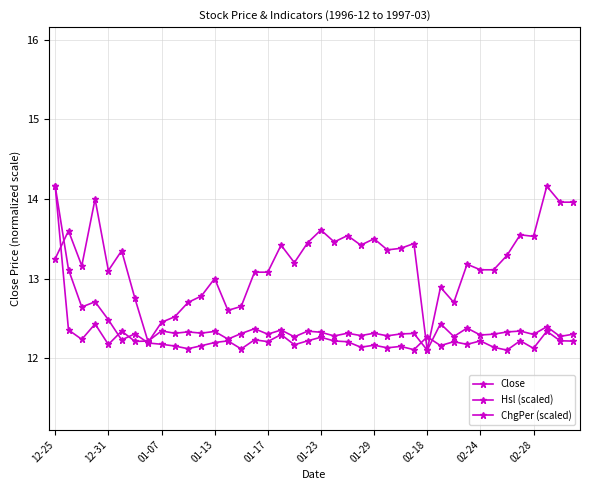

How many lines are shown in the chart?

3